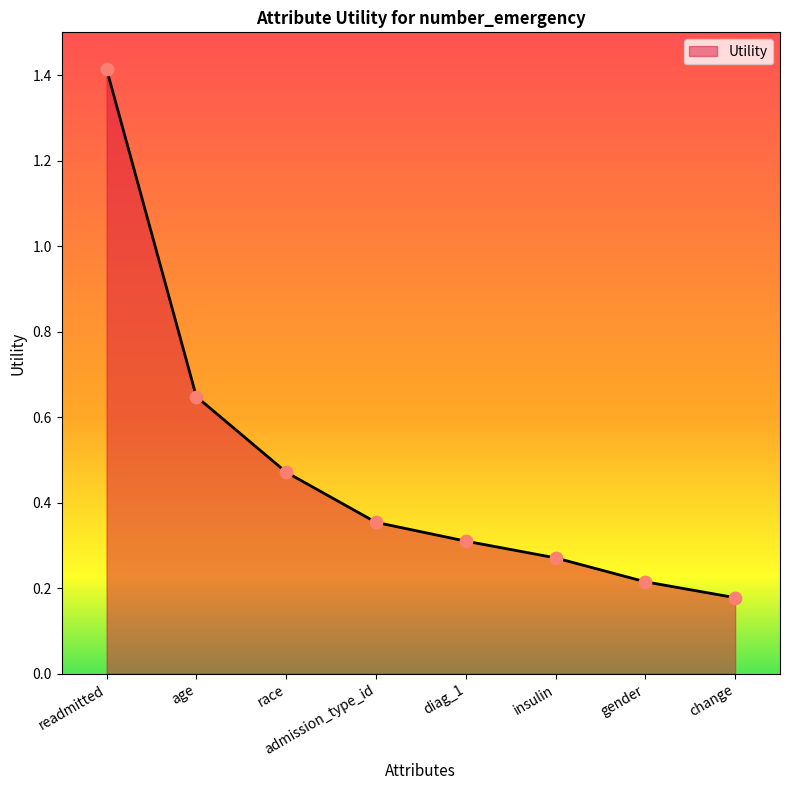

Between insulin and change, which is larger?

insulin